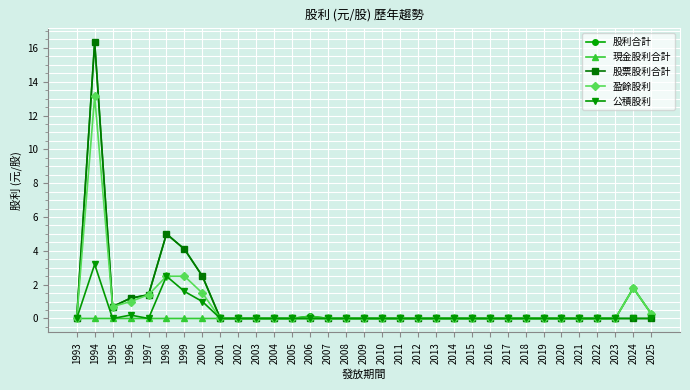

The 現金股利合計 series shows -0.8 at 2004. True or false?

False